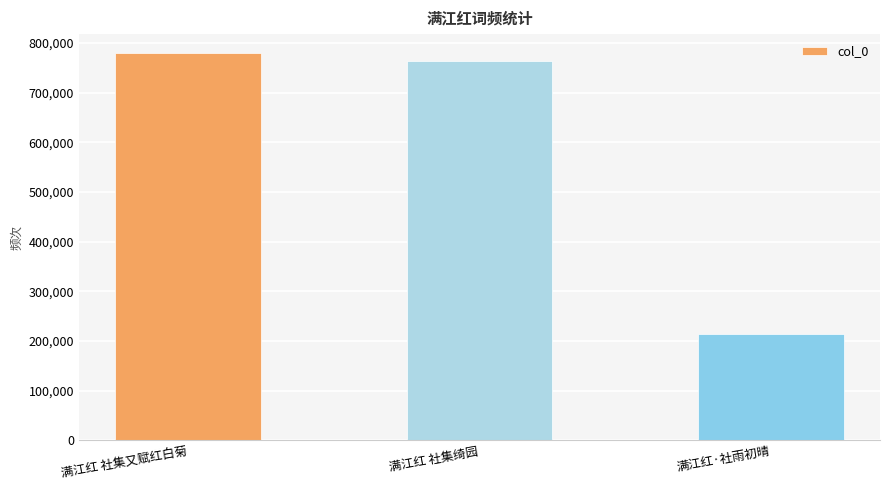

What is the difference between the values at 满江红 社集绮园 and 满江红 社集又赋红白菊?

15794